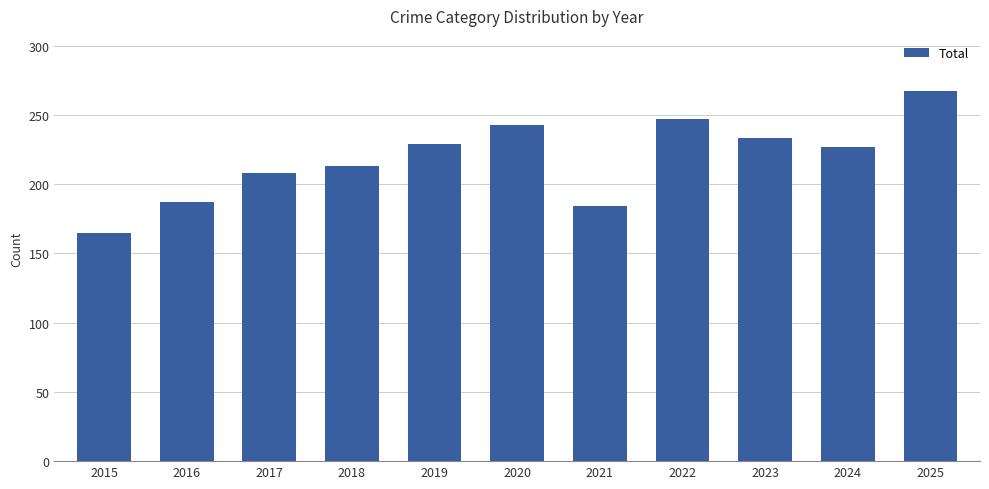

Read the value at 2019, to the nearest 5.

230